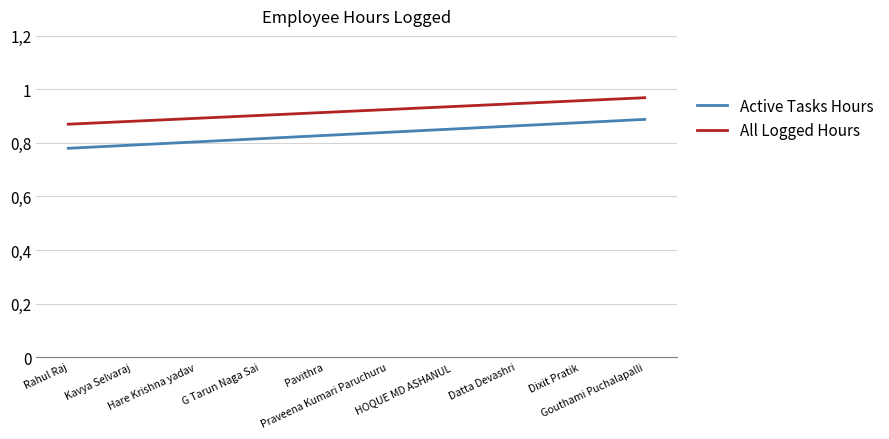

What position from the left is Rahul Raj?

1